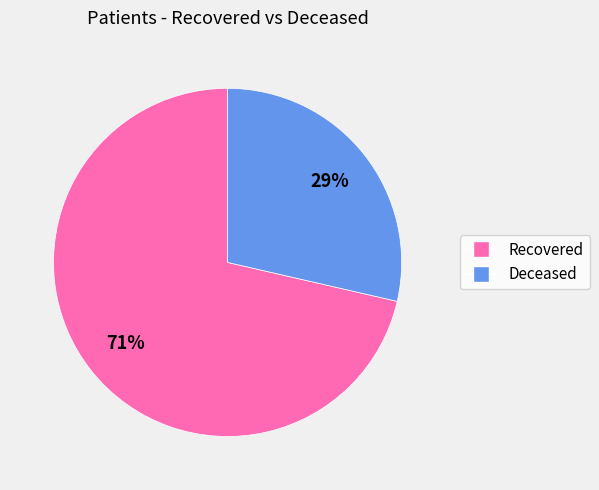

Is the sum of Recovered and Deceased greater than half?

Yes